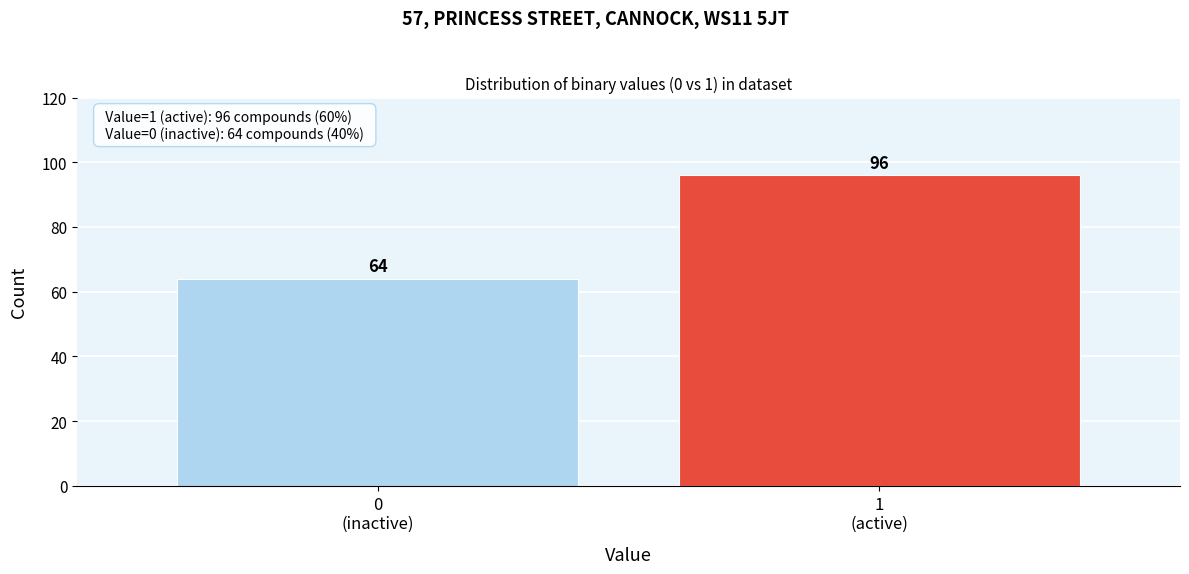

Reading right to left, transcribe all the data shown in this chart.

96	64